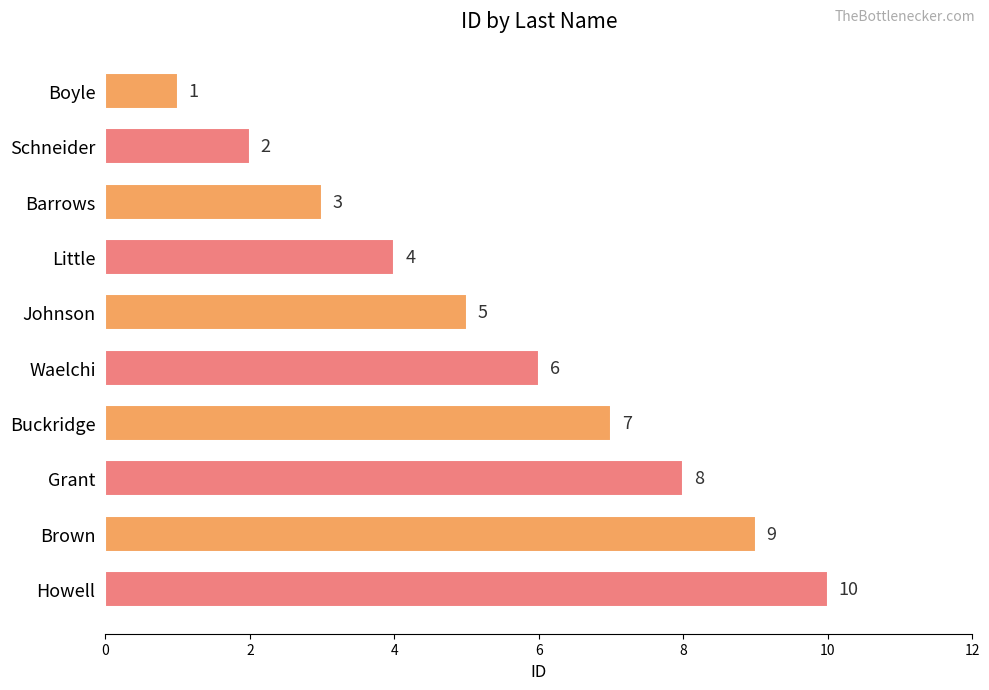

Count the values in the range 3 to 8.

6